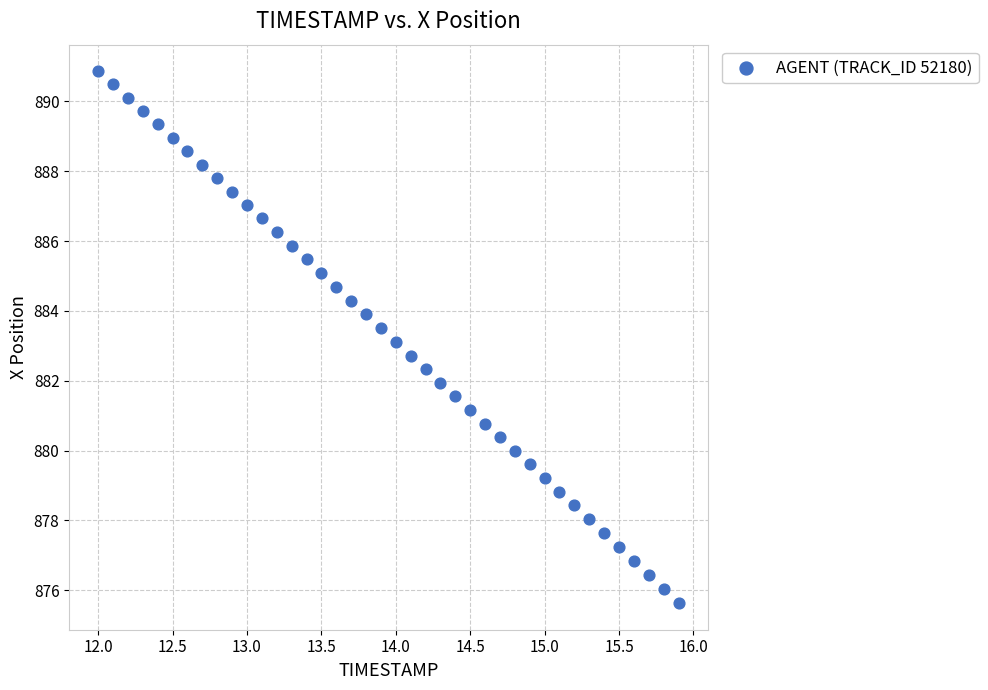

What is the range of Y values (max minus min)?

15.2